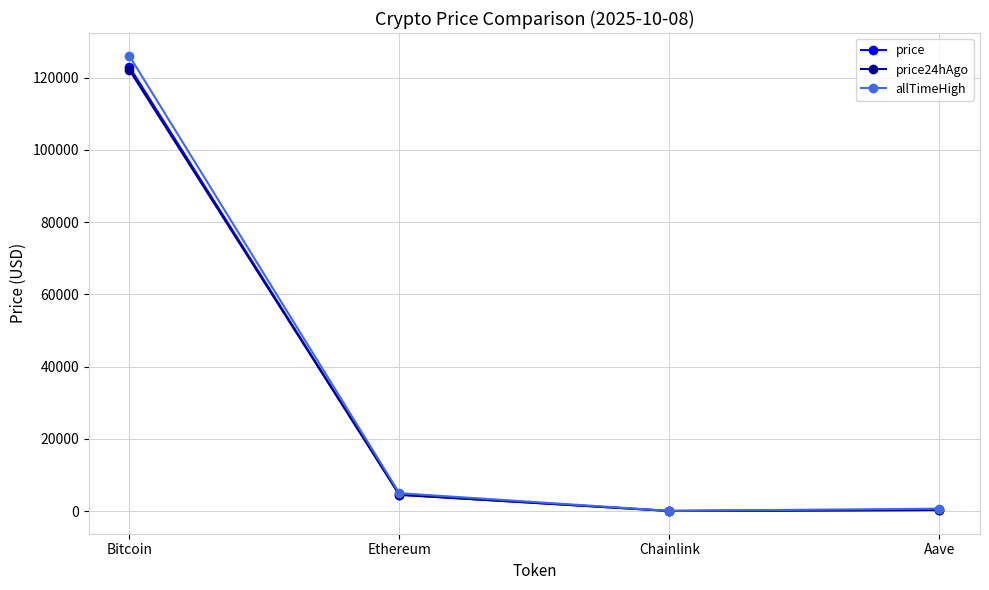

What is the difference between the second highest and minimum values in the price series?

4485.5